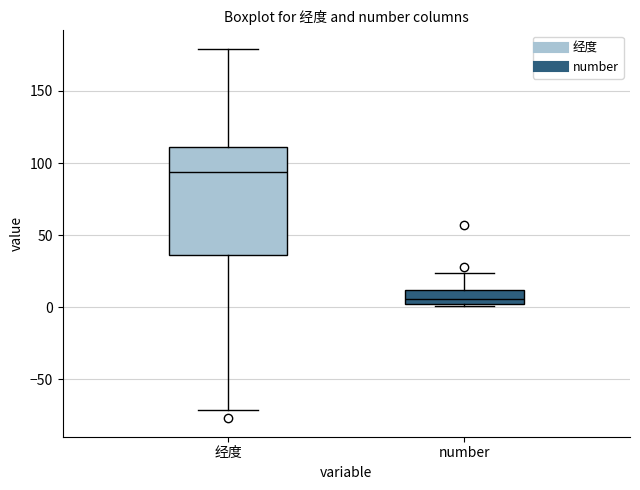

Which box is the tallest, from its lower edge to its upper edge?

经度